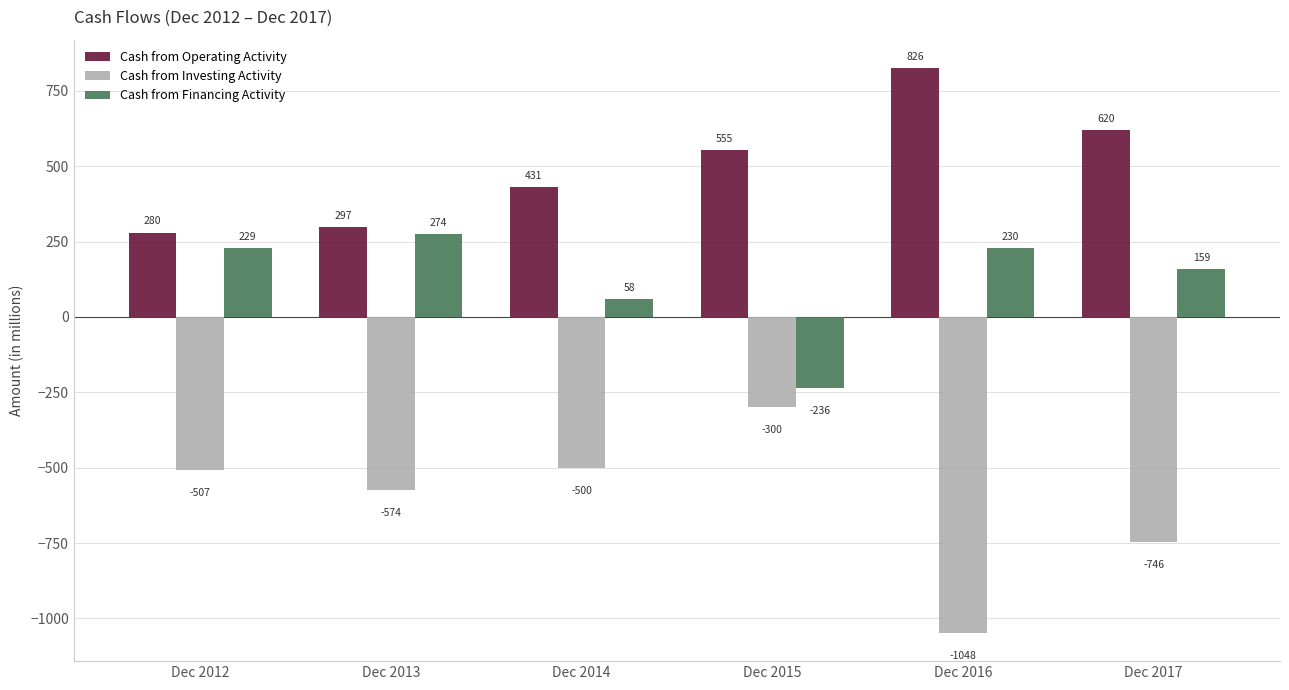

How many bars are there in total?

18